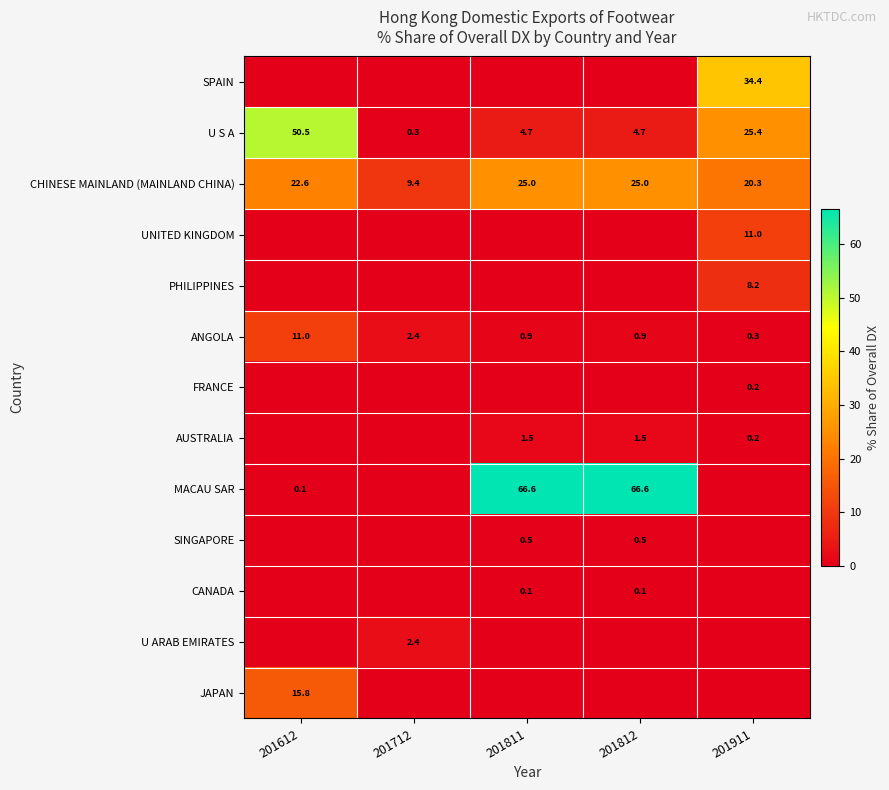

What is the average value of the ANGOLA series?

3.1